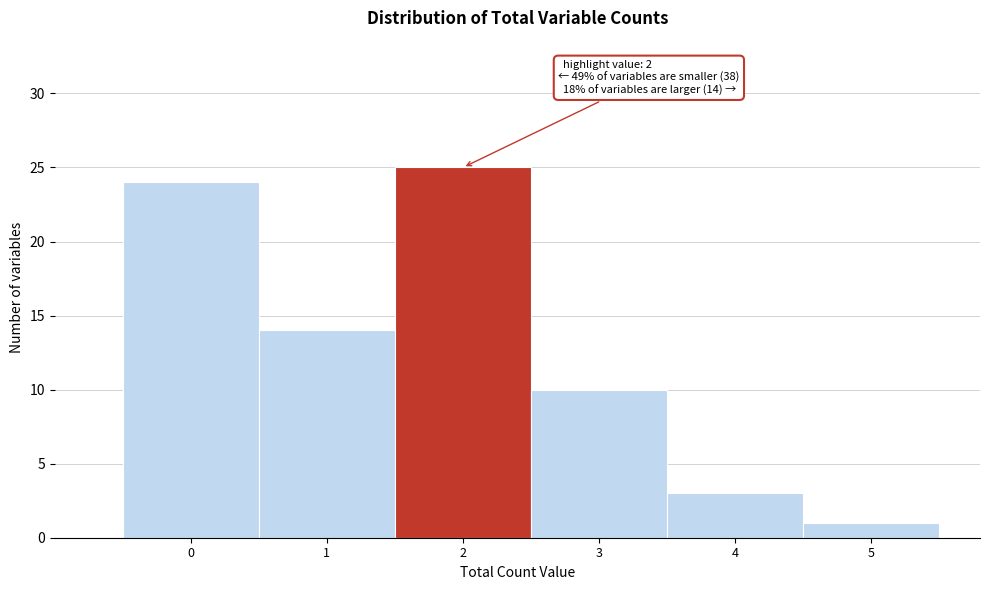

Reading left to right, transcribe all the data shown in this chart.

0=24	1=14	2=25	3=10	4=3	5=1